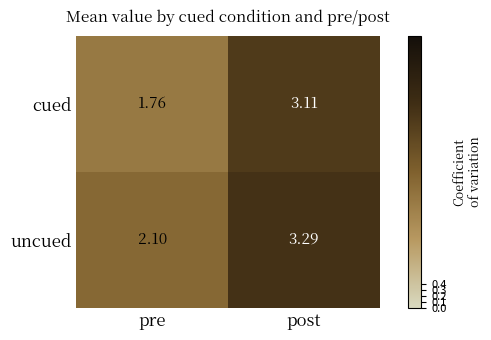

At which category does the chart reach its minimum across all series?

pre